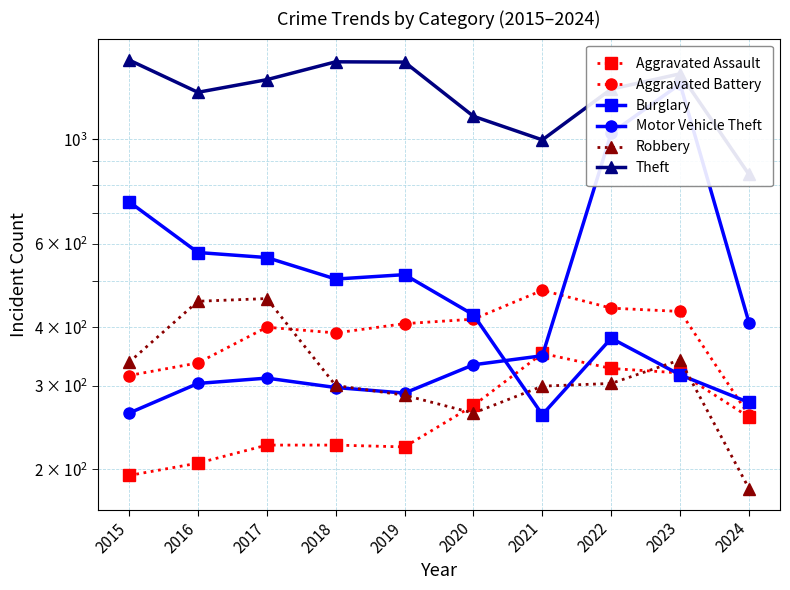

Which has a higher value, 2017 or 2018?

2017